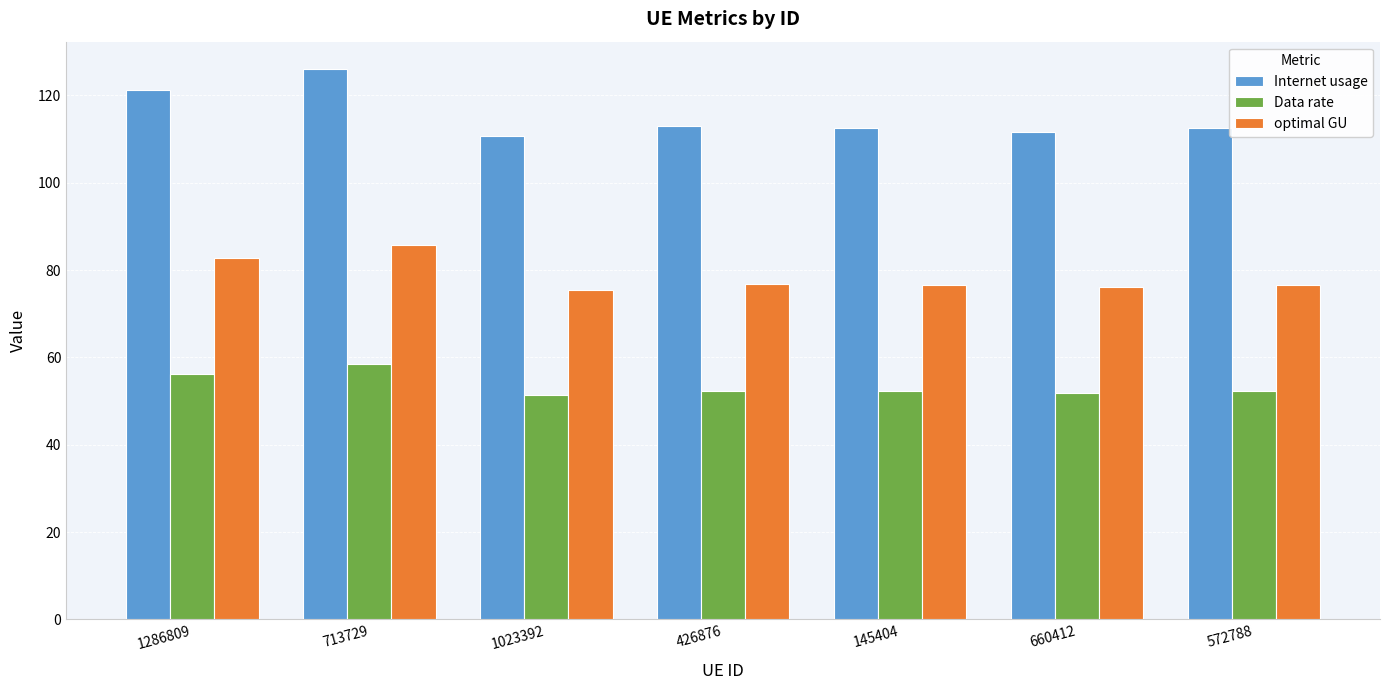

What is the approximate value of Data rate at 426876?

52.4